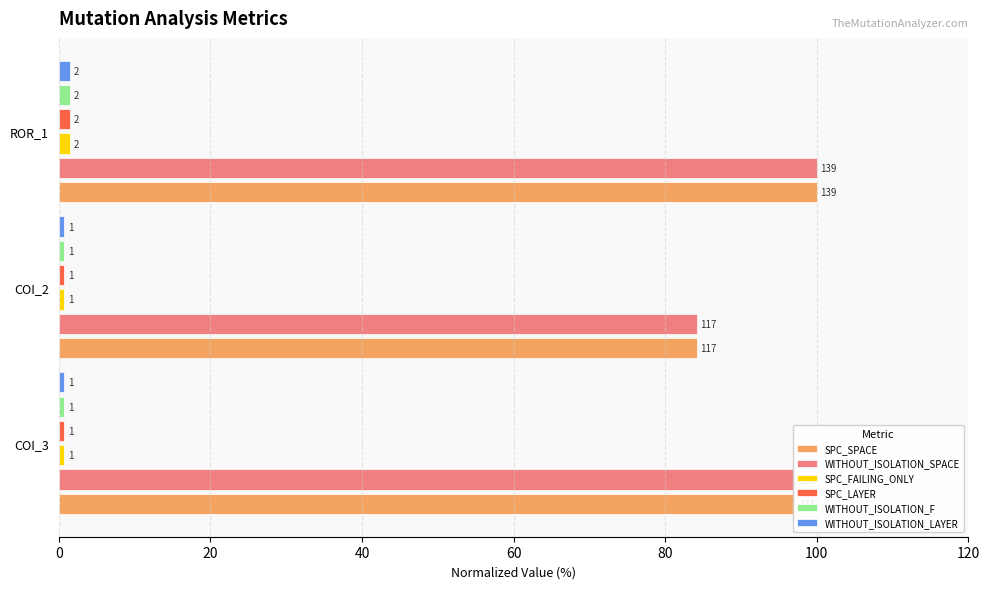

What are all the series names shown in the legend?

SPC_SPACE, WITHOUT_ISOLATION_SPACE, SPC_FAILING_ONLY, SPC_LAYER, WITHOUT_ISOLATION_F, WITHOUT_ISOLATION_LAYER